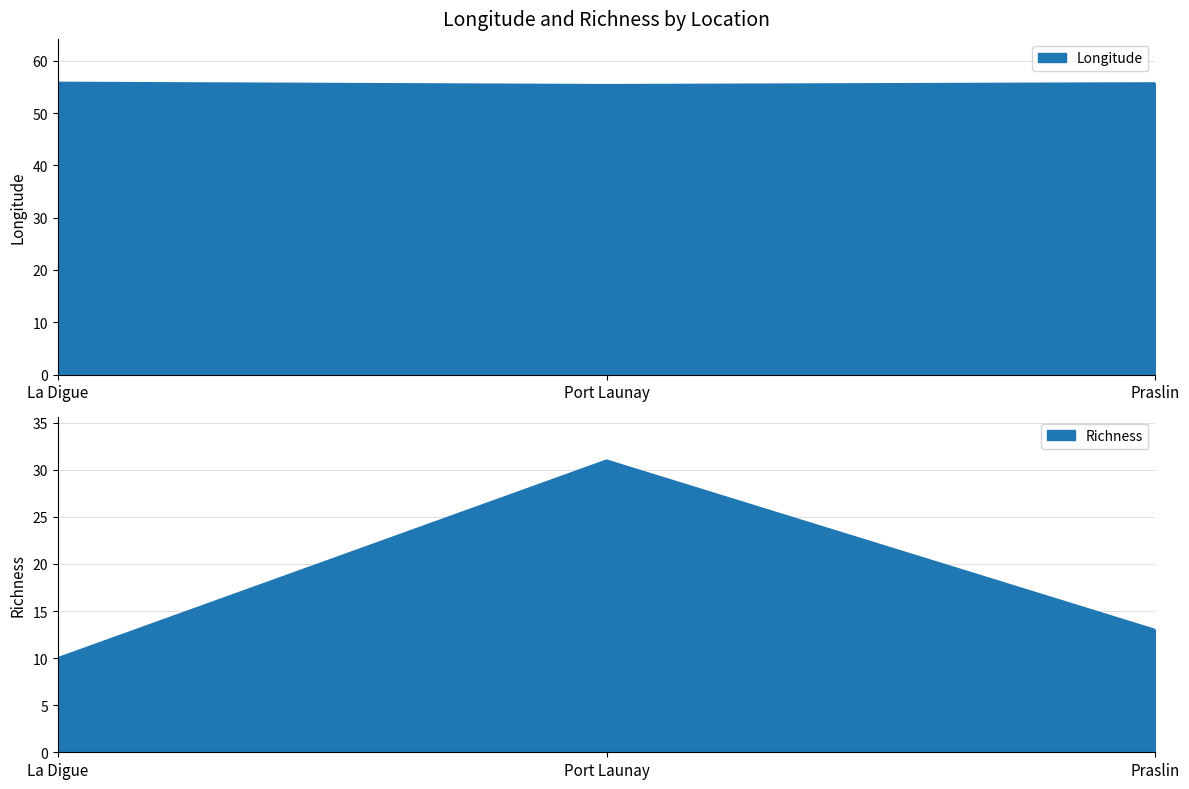

At which category does the chart reach its peak across all series?

La Digue